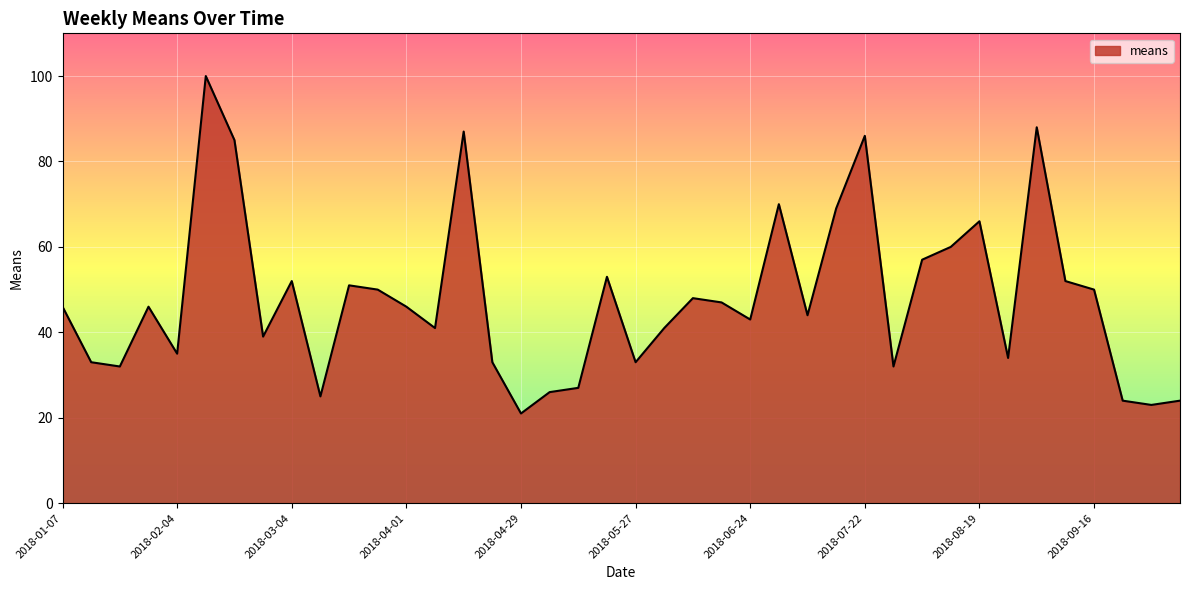

What is the difference between the maximum and minimum values?

79